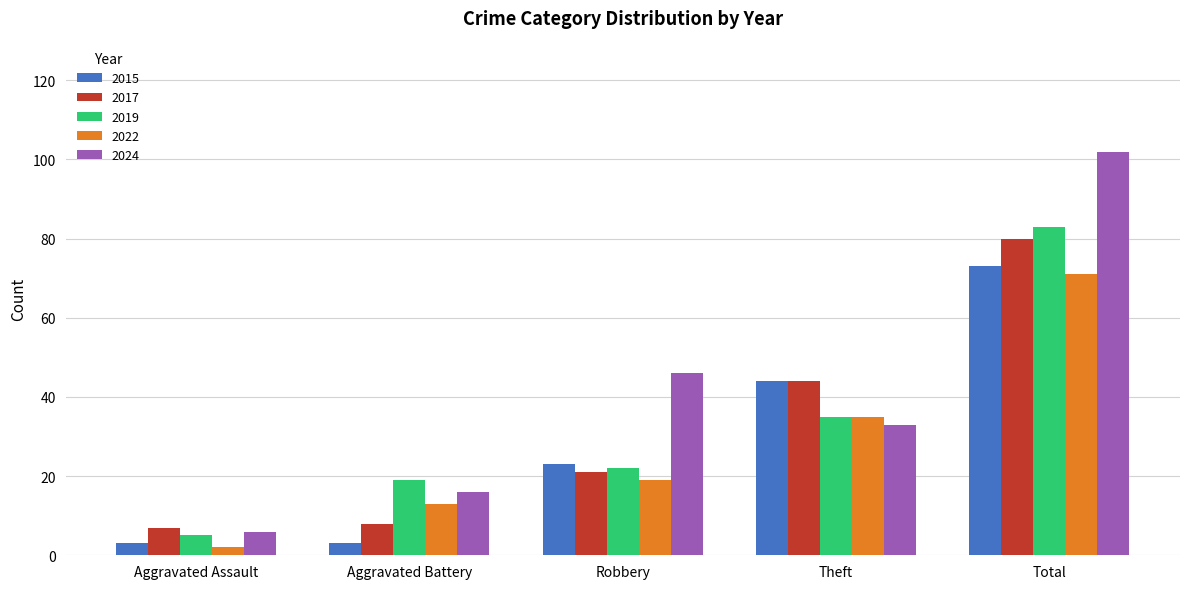

Read the 2019 value at Aggravated Battery.

19